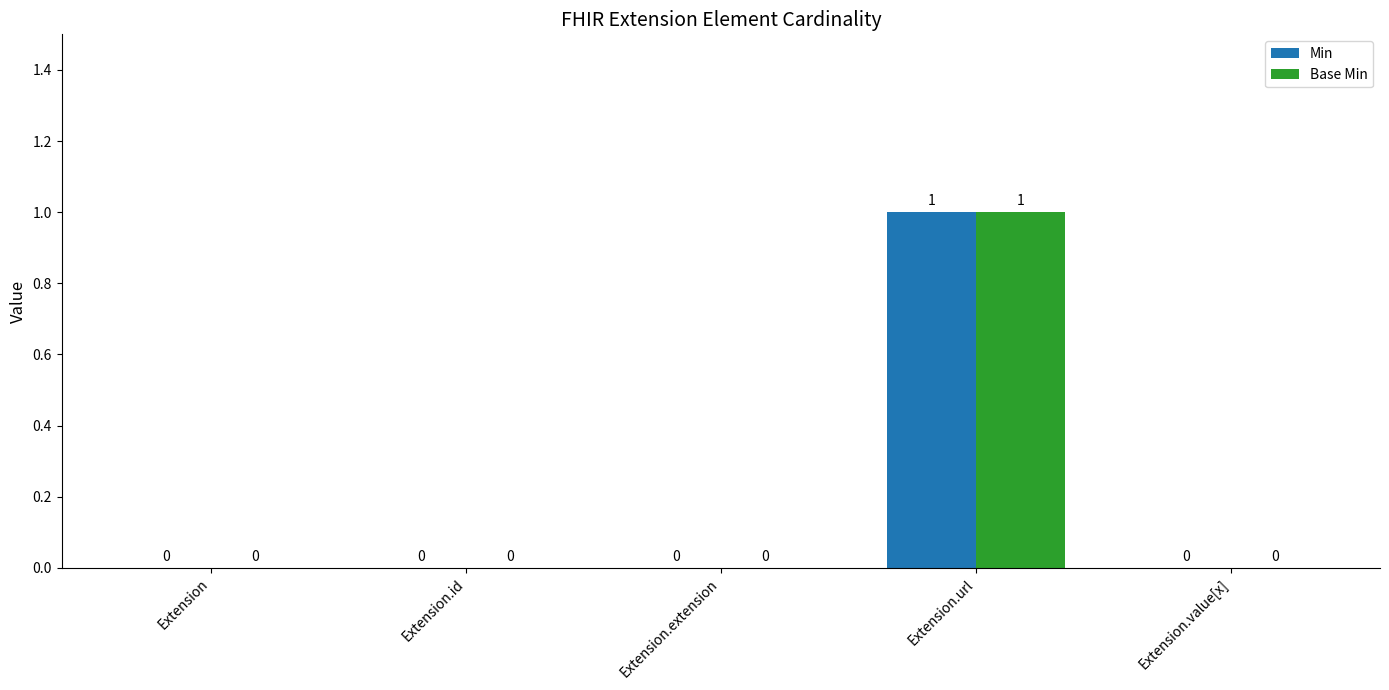

At which category is the sum across all series the highest?

Extension.url